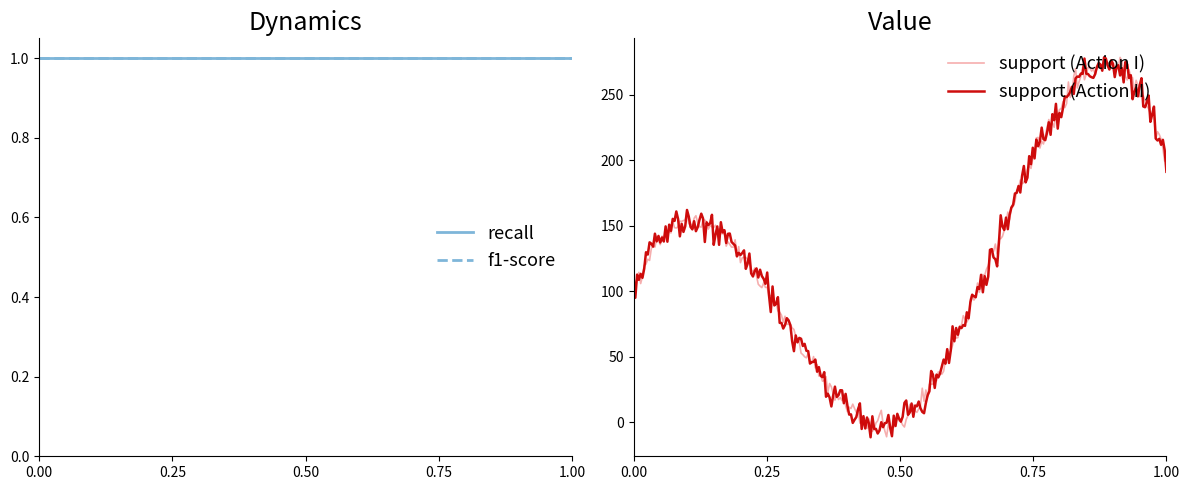

True or false: support and f1-score cross at least once.

False